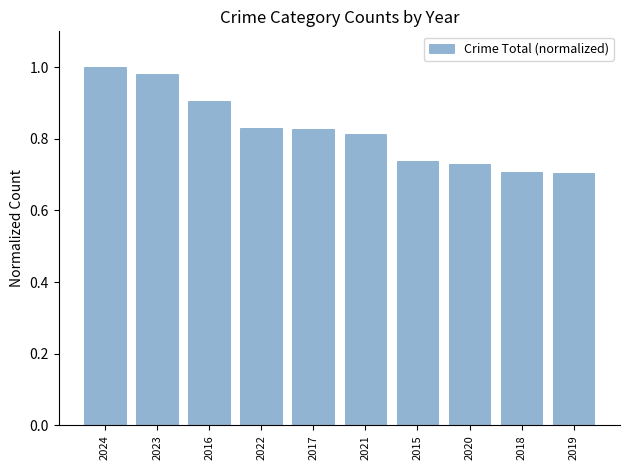

What is the difference between the second highest and minimum values?

0.3